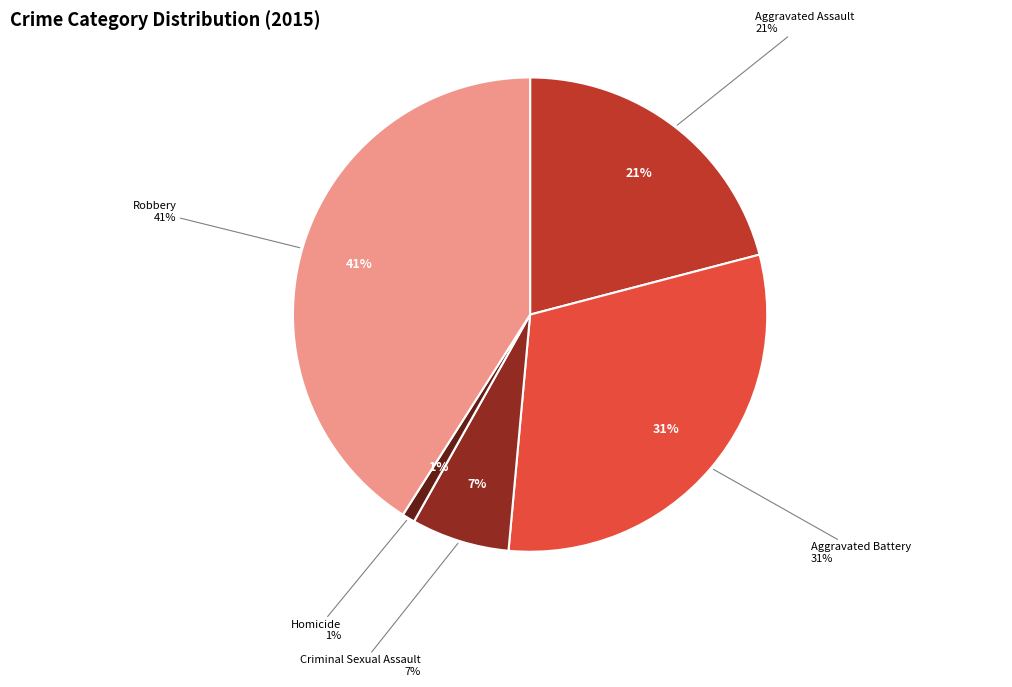

Does Criminal Sexual Assault account for over 50% of the chart?

No